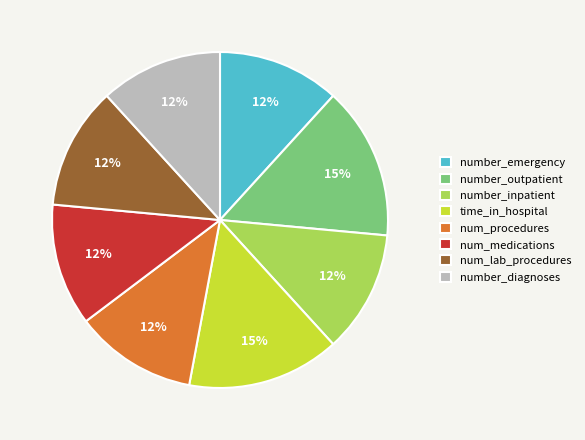

To the nearest percent, what portion does number_diagnoses represent?

12%